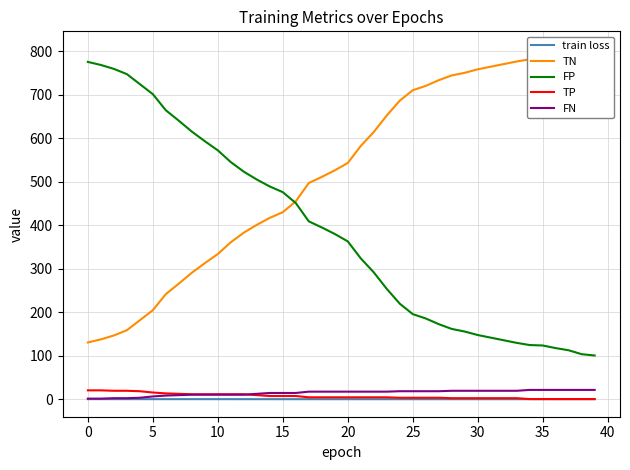

What is the highest value of the FP series?

775.0